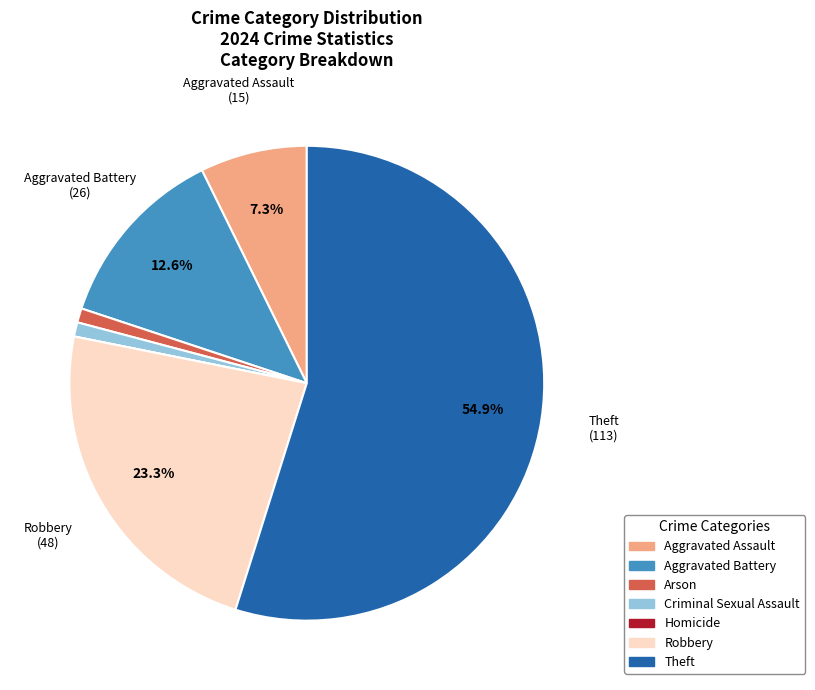

Is there any slice that represents more than half of the pie?

Yes